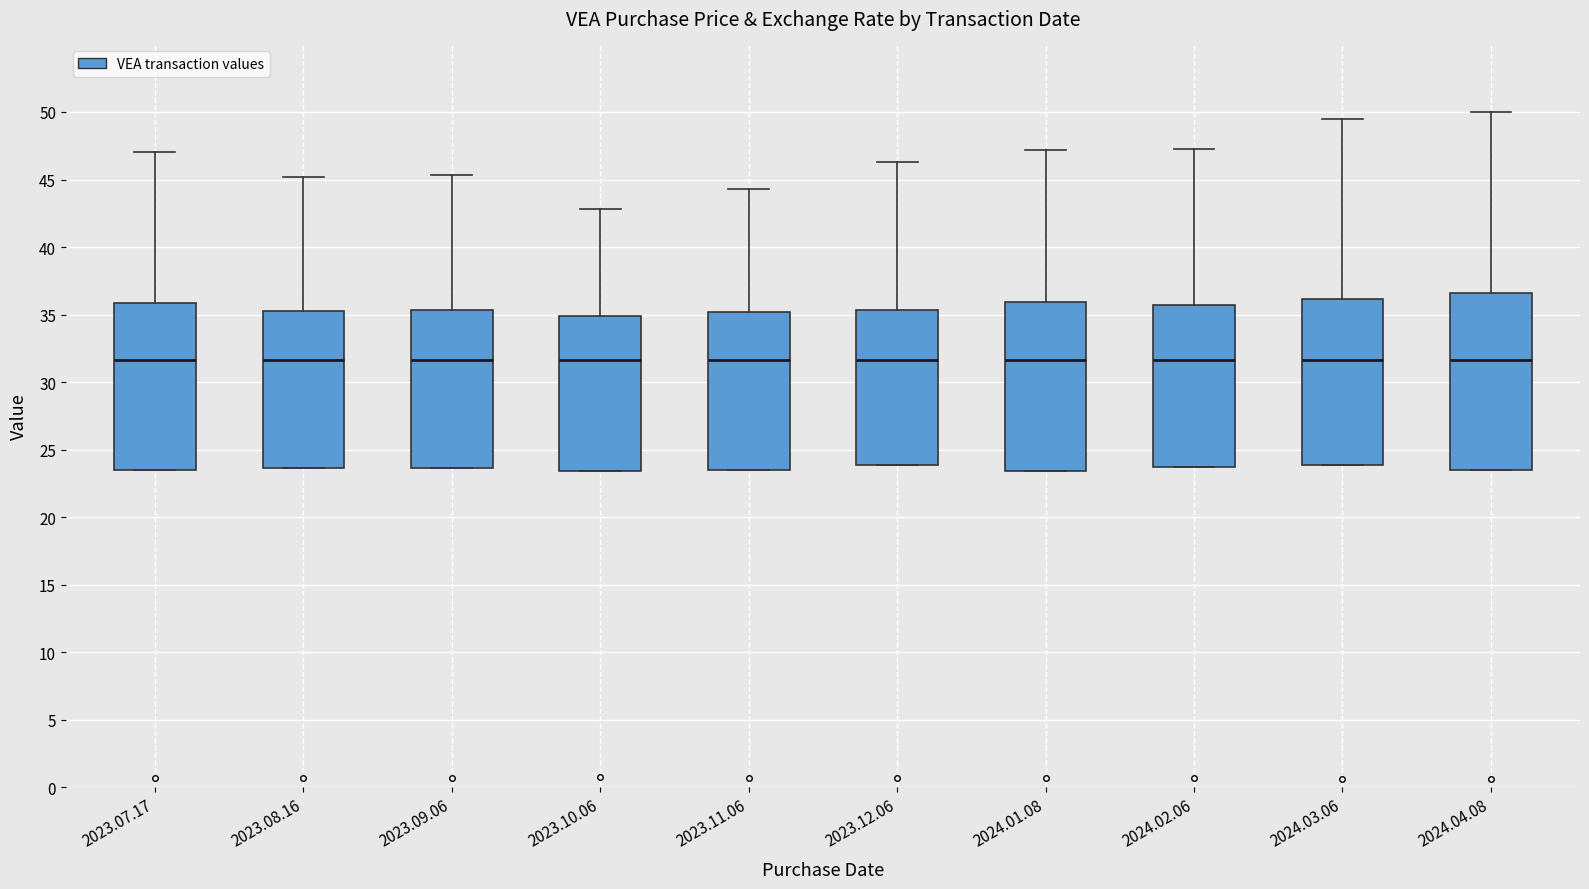

Reading left to right, read every box against the y-axis: the position of its median line, the range the box covers, and the ends of its whiskers. The values are not printed on the chart, so give them approximately, as read against the axis.

2023.07.17: median 31.5, box 23.5 to 36.0, whiskers 23.5 to 47.0
2023.08.16: median 31.5, box 23.5 to 35.0, whiskers 23.5 to 45.0
2023.09.06: median 31.5, box 23.5 to 35.5, whiskers 23.5 to 45.5
2023.10.06: median 31.5, box 23.5 to 35.0, whiskers 23.5 to 43.0
2023.11.06: median 31.5, box 23.5 to 35.0, whiskers 23.5 to 44.5
2023.12.06: median 31.5, box 24.0 to 35.5, whiskers 24.0 to 46.5
2024.01.08: median 31.5, box 23.5 to 36.0, whiskers 23.5 to 47.0
2024.02.06: median 31.5, box 23.5 to 35.5, whiskers 23.5 to 47.0
2024.03.06: median 31.5, box 24.0 to 36.0, whiskers 24.0 to 49.5
2024.04.08: median 31.5, box 23.5 to 36.5, whiskers 23.5 to 50.0